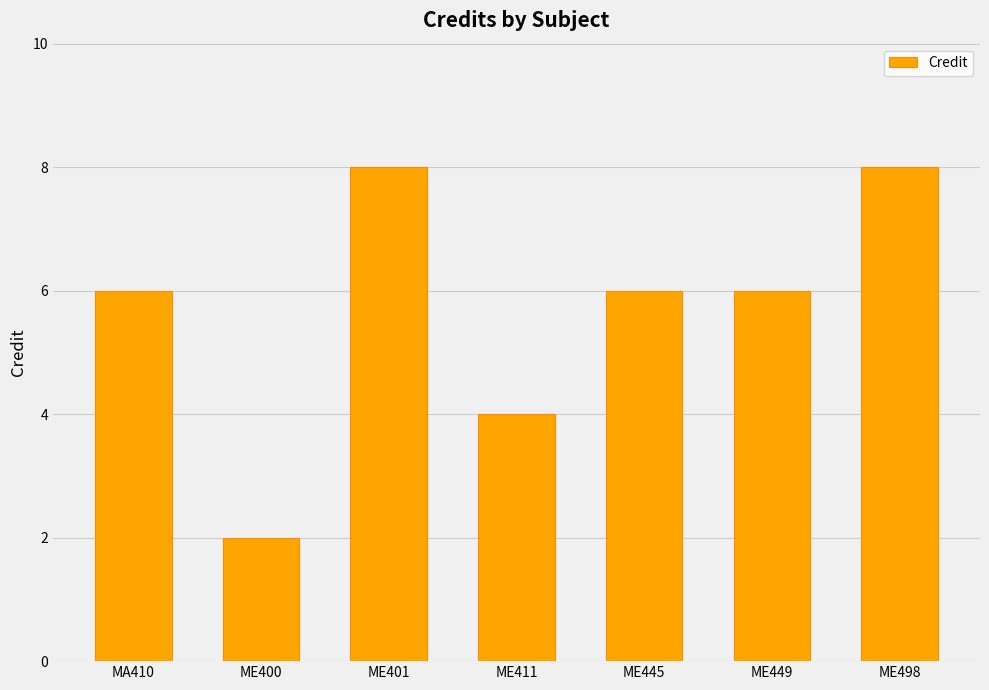

What position from the left is ME401?

3